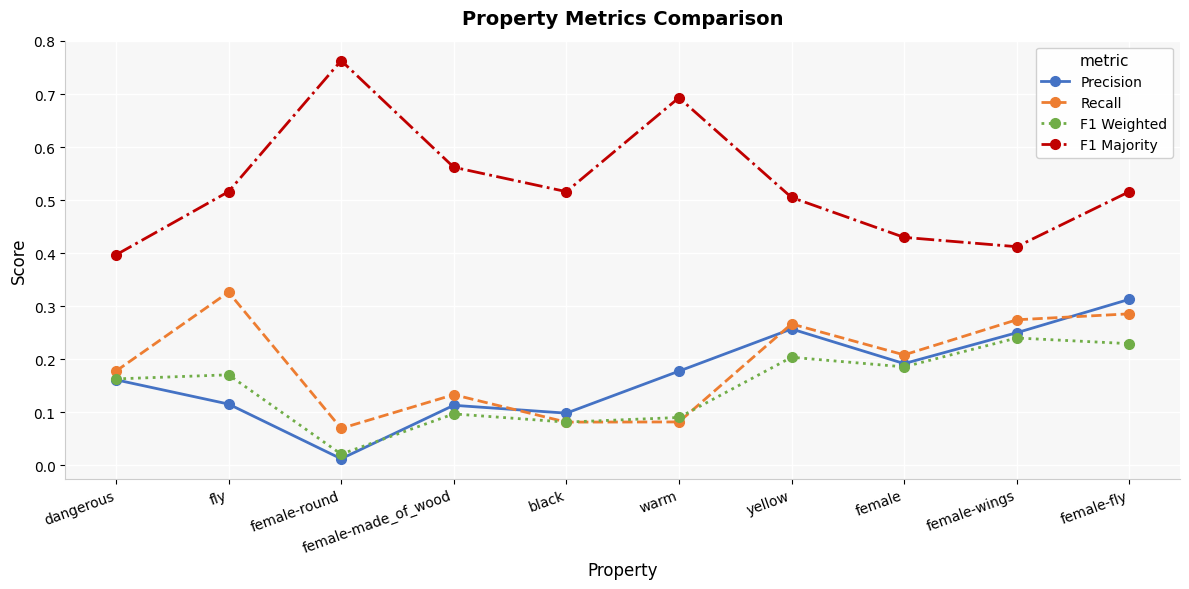

Between fly and black, which series saw the biggest shift?

Recall